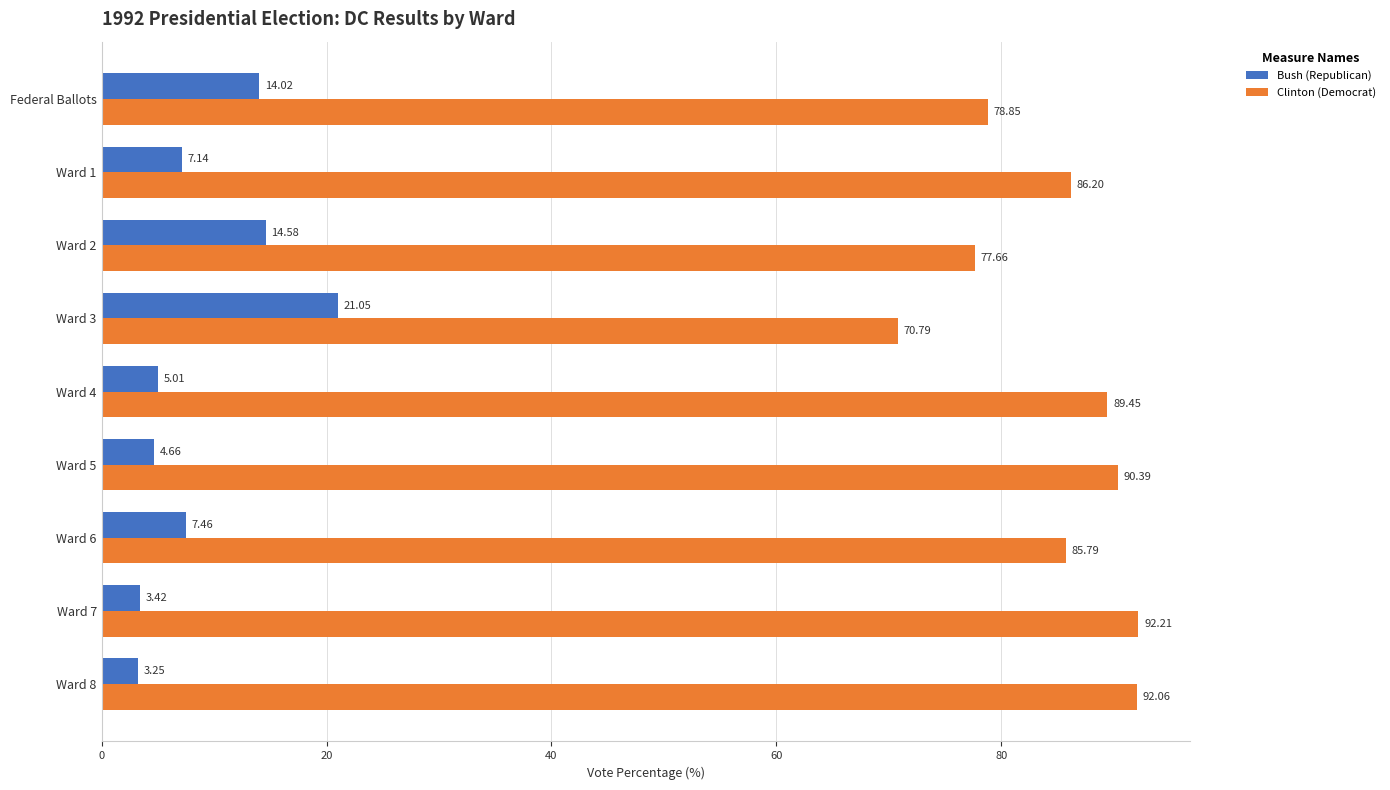

At which category is the sum across all series the highest?

Ward 7